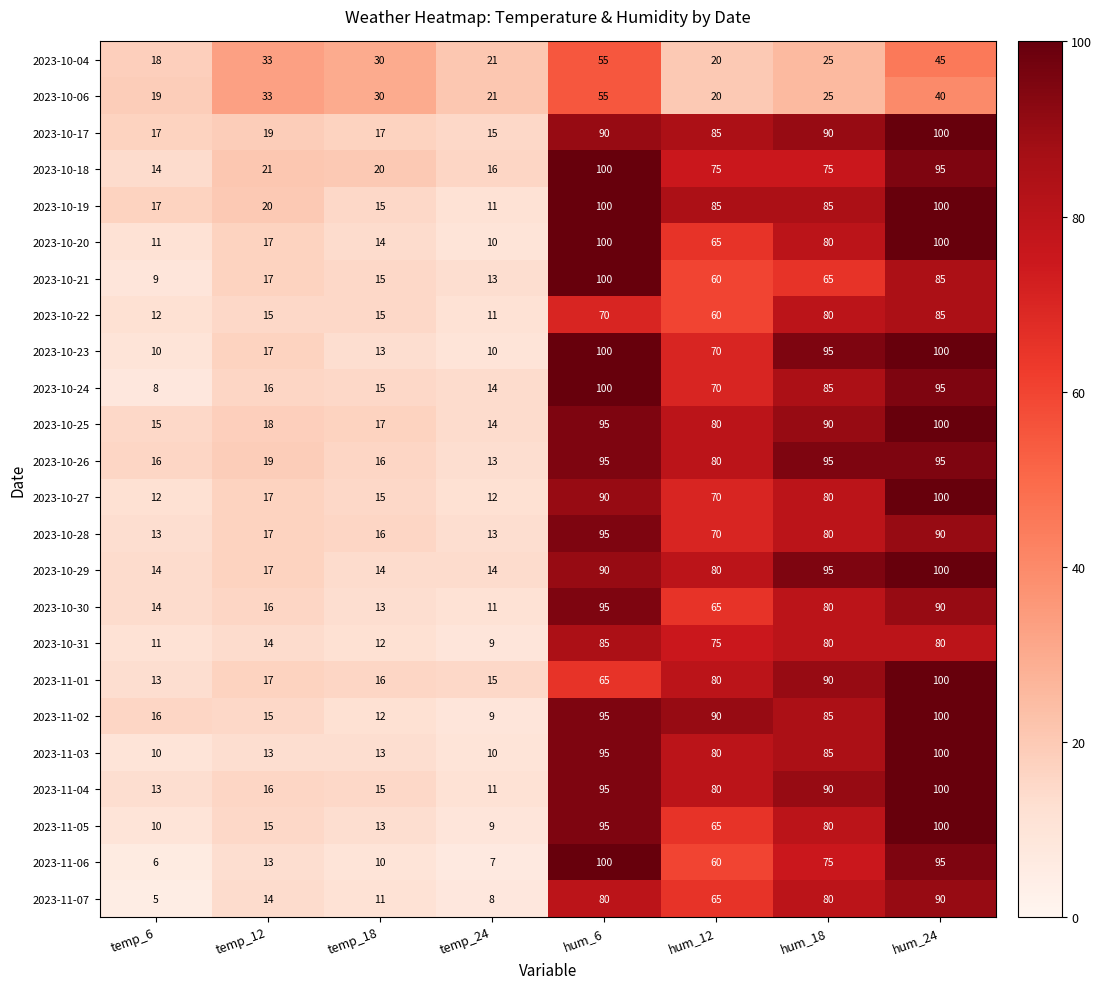

The value of 2023-10-28 at hum_18 is 80. True or false?

True